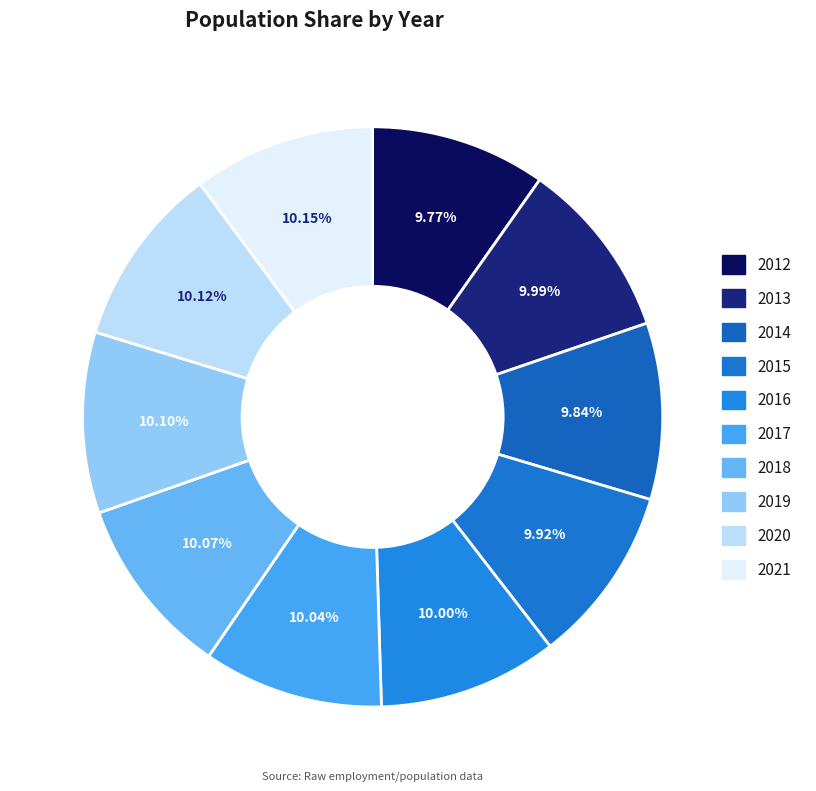

How much of the chart is everything except 2018?

89.9%